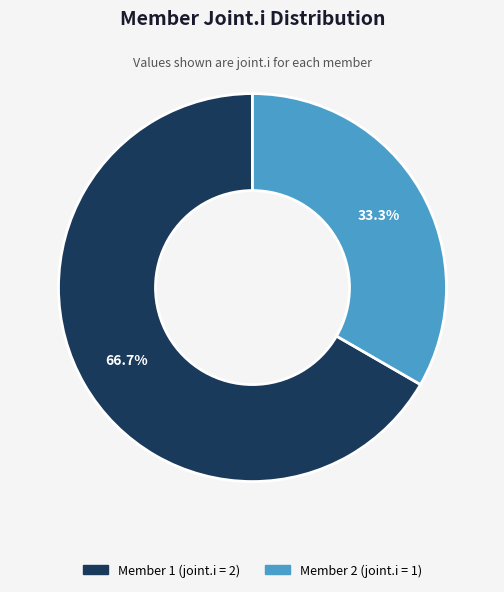

How many slices are in this pie chart?

2